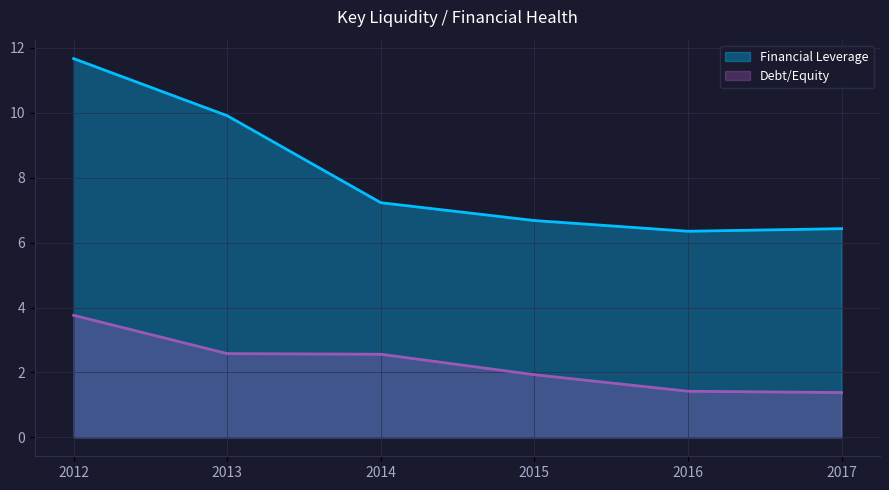

What is the value of the Financial Leverage point at the 4th from the left?

6.7